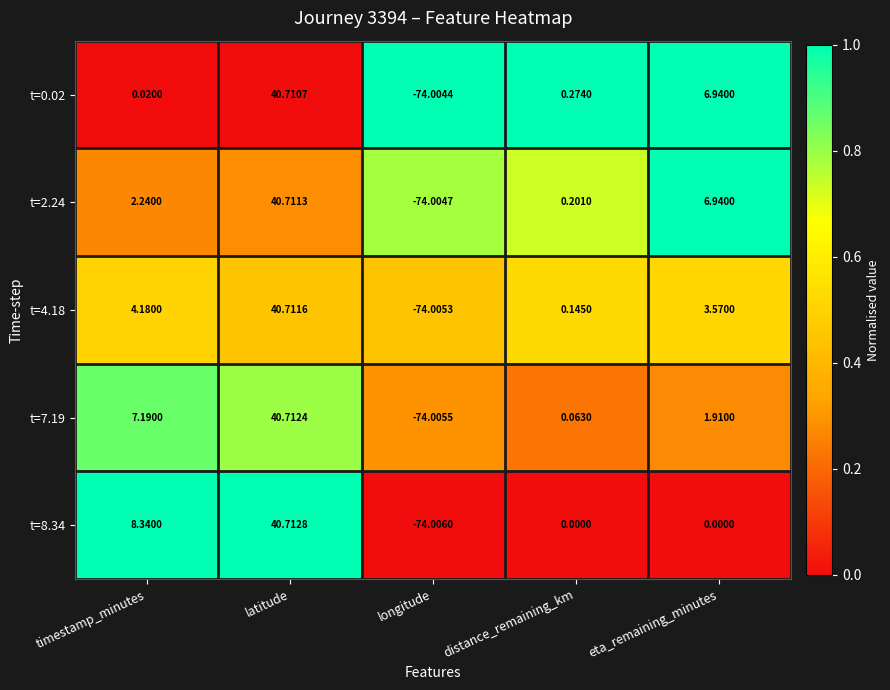

Which series has the largest total across all categories?

t=2.24